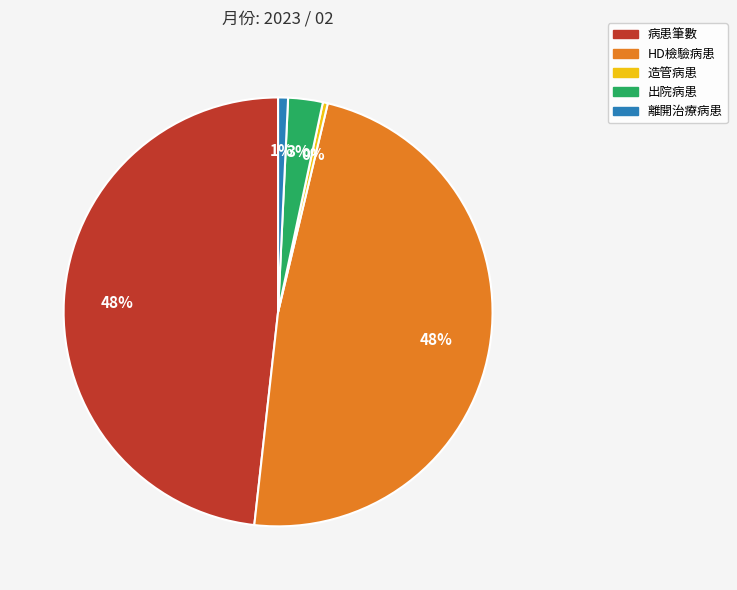

To the nearest percent, what is the combined percentage of 造管病患 and 出院病患?

3%